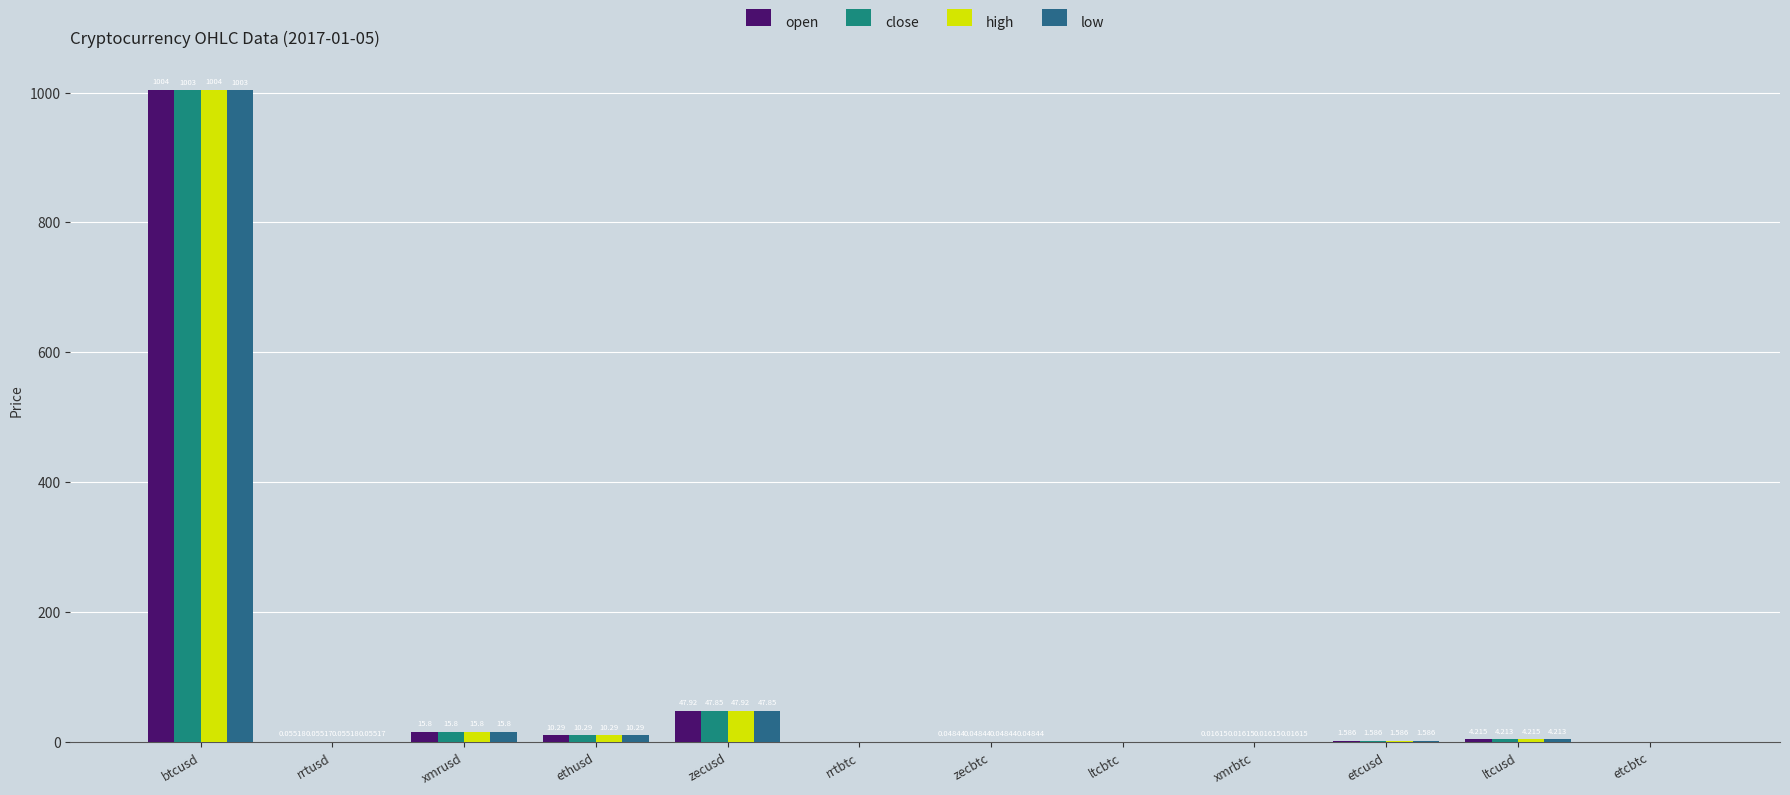

Which series changed the most between xmrusd and zecbtc?

open